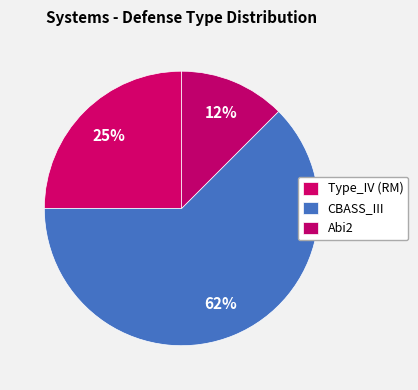

What is the ratio of the value at Type_IV (RM) to the value at Abi2?

2.0